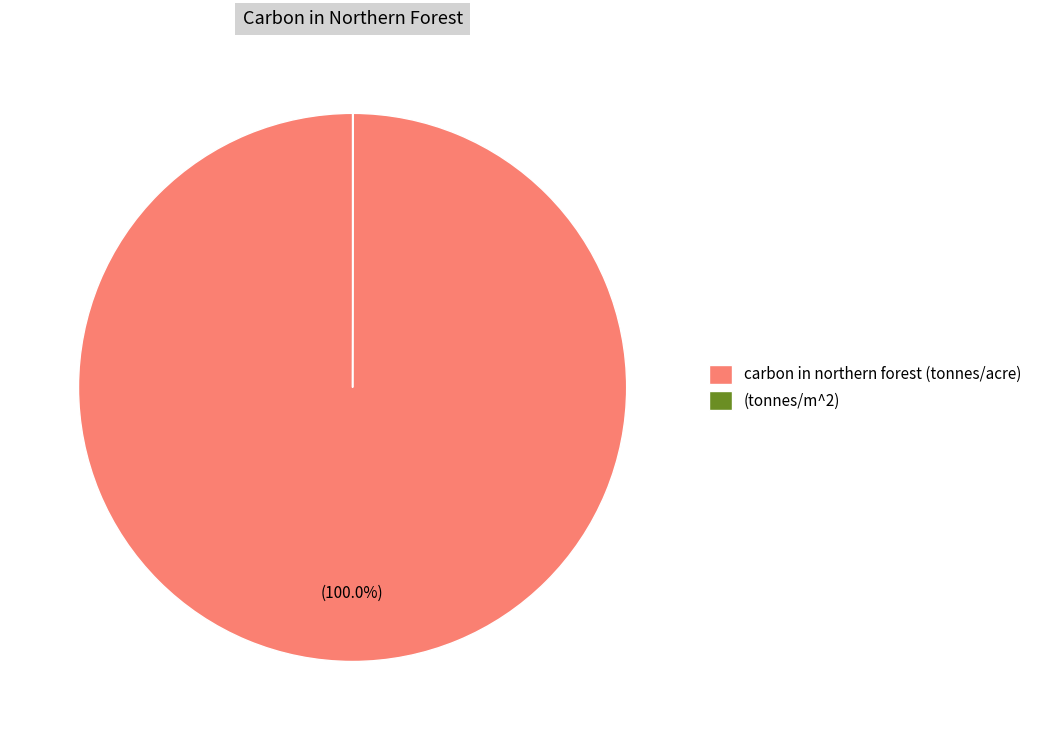

Which category has the biggest portion of the pie?

carbon in northern forest (tonnes/acre)